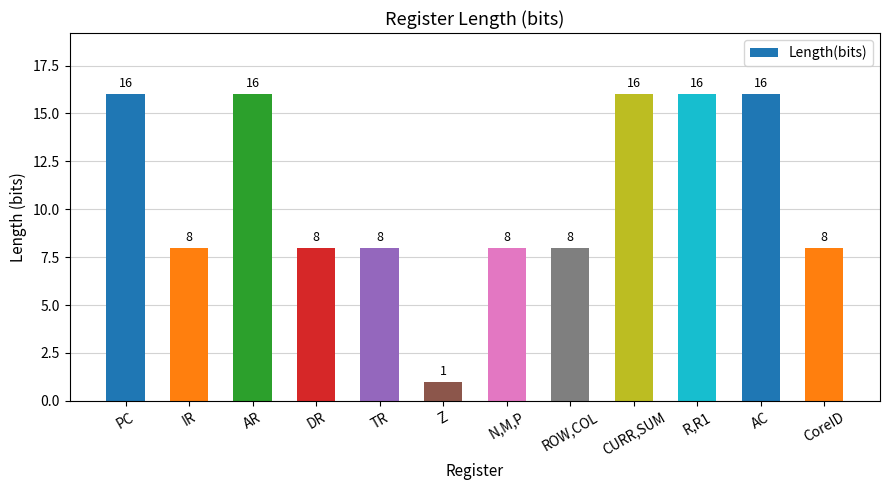

What is the maximum value shown in the chart?

16